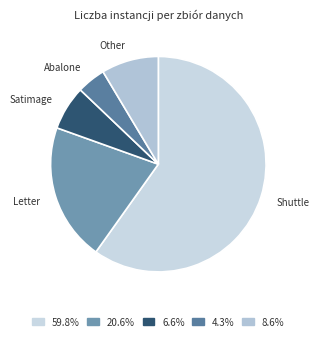

How many slices are in this pie chart?

5